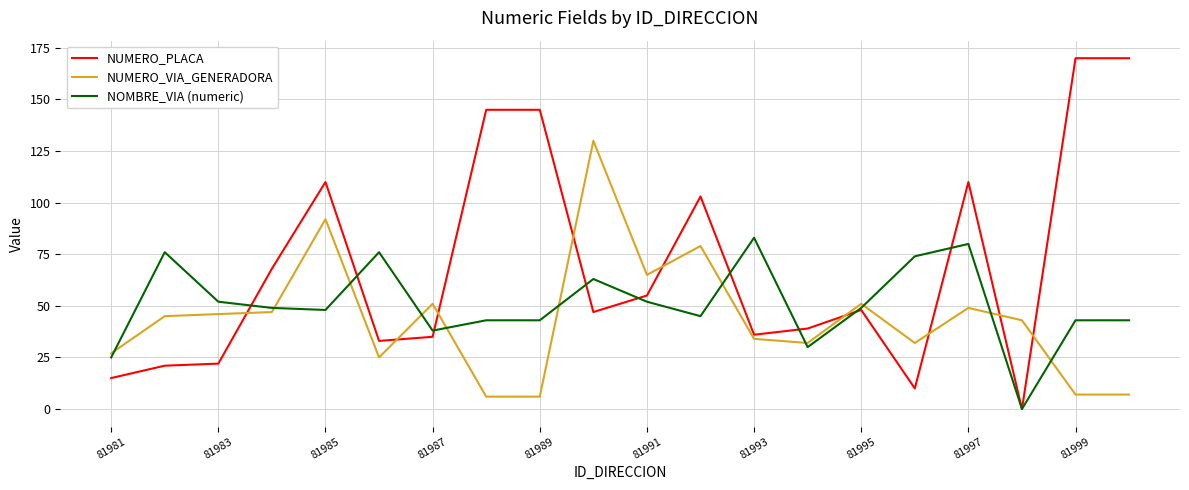

What are all the series names shown in the legend?

NUMERO_PLACA, NUMERO_VIA_GENERADORA, NOMBRE_VIA (numeric)